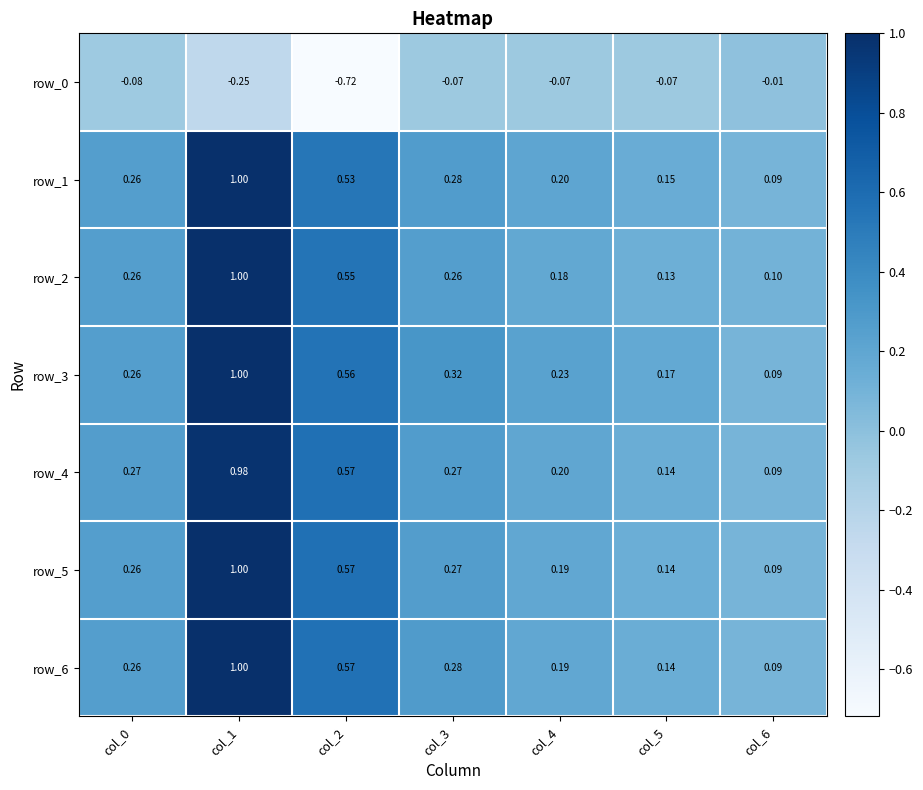

Is the value of row_3 at col_0 greater than the value of row_6 at col_2?

No